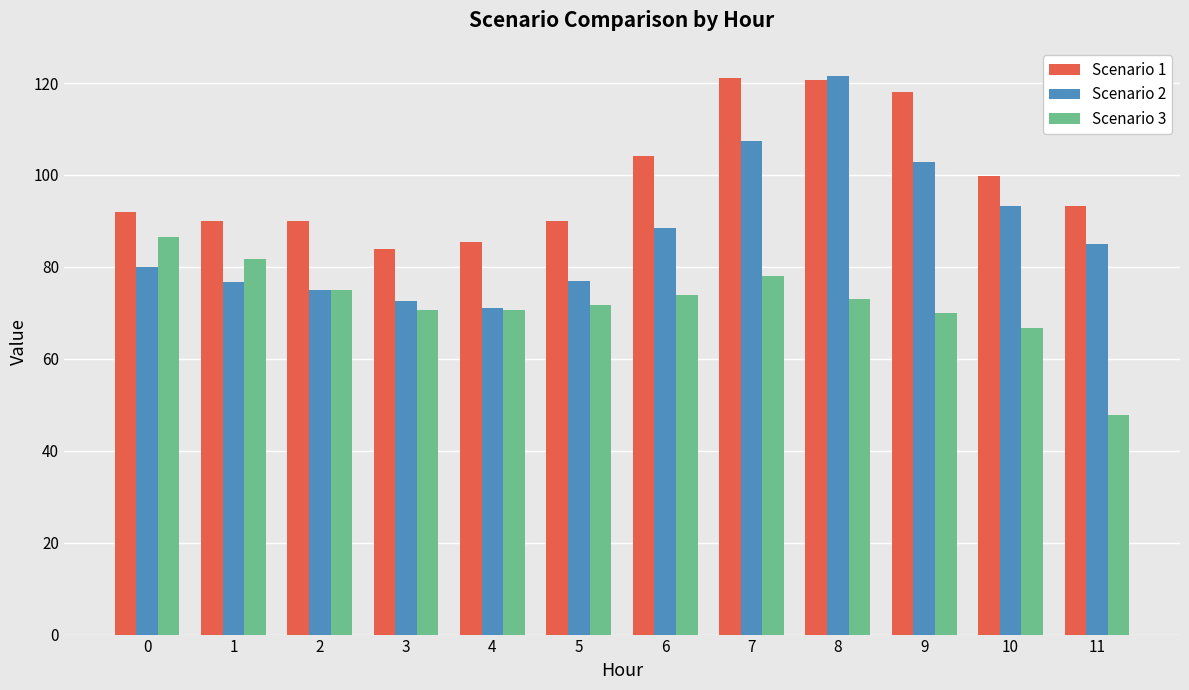

How many groups of bars are there?

12